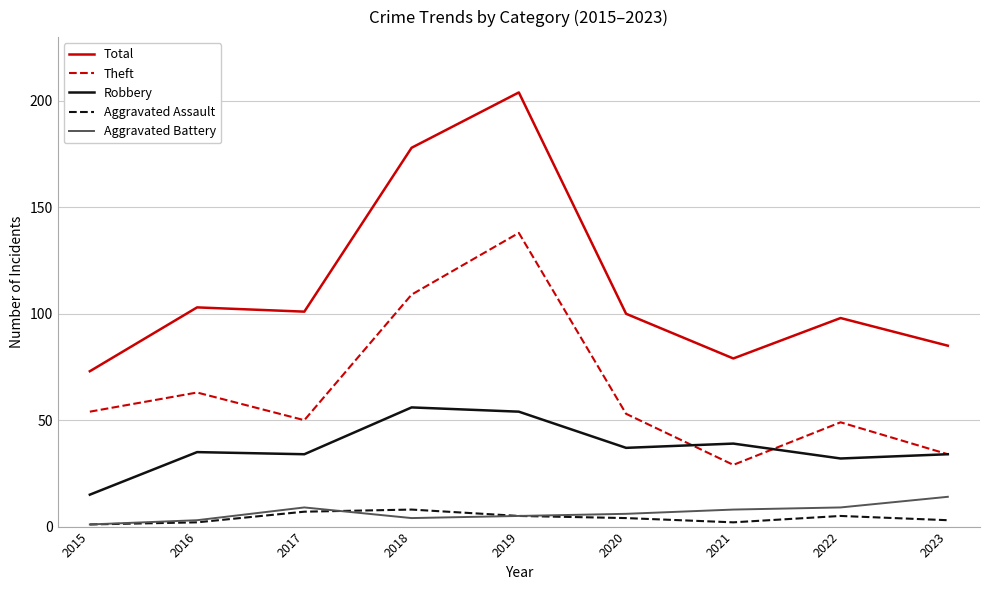

What is the highest value of the Aggravated Battery series?

14